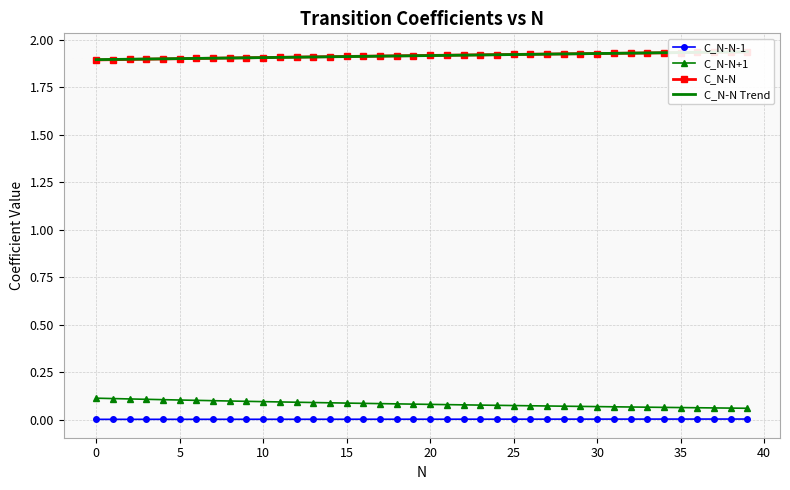

Reading left to right, list all the values displayed in this chart.

C_N-N-1: 0.0	0.0	0.0	0.0	0.0	0.0	0.0	0.0	0.0	0.0	0.0	0.0	0.0	0.0	0.0	0.0	0.0	0.0	0.0	0.0	0.0	0.0	0.0	0.0	0.0	0.0	0.0	0.0	0.0	0.0	0.0	0.0	0.0	0.0	0.0	0.0	0.0	0.0	0.0	0.0
C_N-N+1: 0.1	0.1	0.1	0.1	0.1	0.1	0.1	0.1	0.1	0.1	0.1	0.1	0.1	0.1	0.1	0.1	0.1	0.1	0.1	0.1	0.1	0.1	0.1	0.1	0.1	0.1	0.1	0.1	0.1	0.1	0.1	0.1	0.1	0.1	0.1	0.1	0.1	0.1	0.1	0.1
C_N-N: 1.9	1.9	1.9	1.9	1.9	1.9	1.9	1.9	1.9	1.9	1.9	1.9	1.9	1.9	1.9	1.9	1.9	1.9	1.9	1.9	1.9	1.9	1.9	1.9	1.9	1.9	1.9	1.9	1.9	1.9	1.9	1.9	1.9	1.9	1.9	1.9	1.9	1.9	1.9	1.9
C_N-N Trend: 1.9	1.9	1.9	1.9	1.9	1.9	1.9	1.9	1.9	1.9	1.9	1.9	1.9	1.9	1.9	1.9	1.9	1.9	1.9	1.9	1.9	1.9	1.9	1.9	1.9	1.9	1.9	1.9	1.9	1.9	1.9	1.9	1.9	1.9	1.9	1.9	1.9	1.9	1.9	1.9